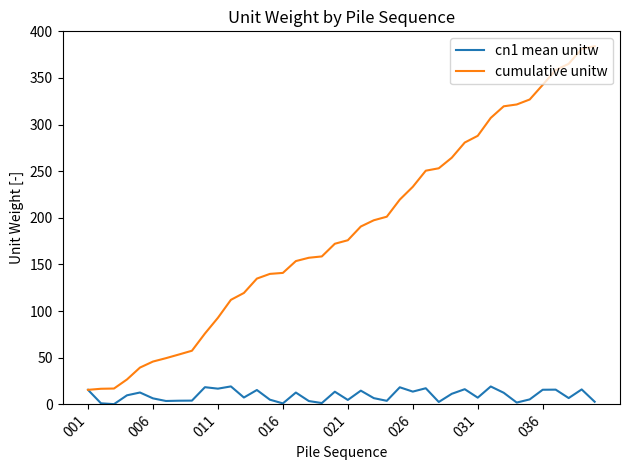

Is this an area chart (filled region under the line)?

No